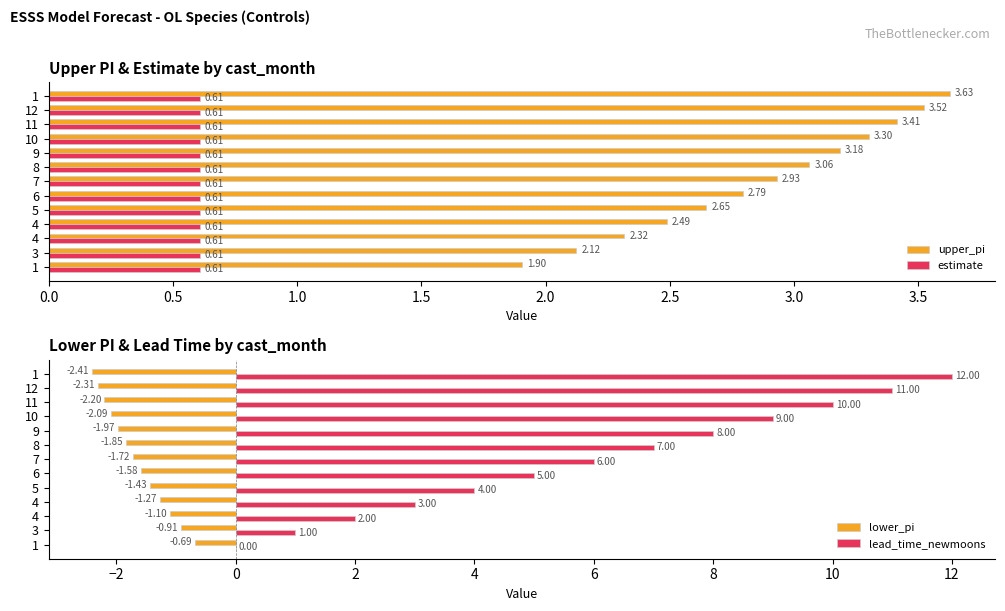

Does the chart contain any negative values?

Yes